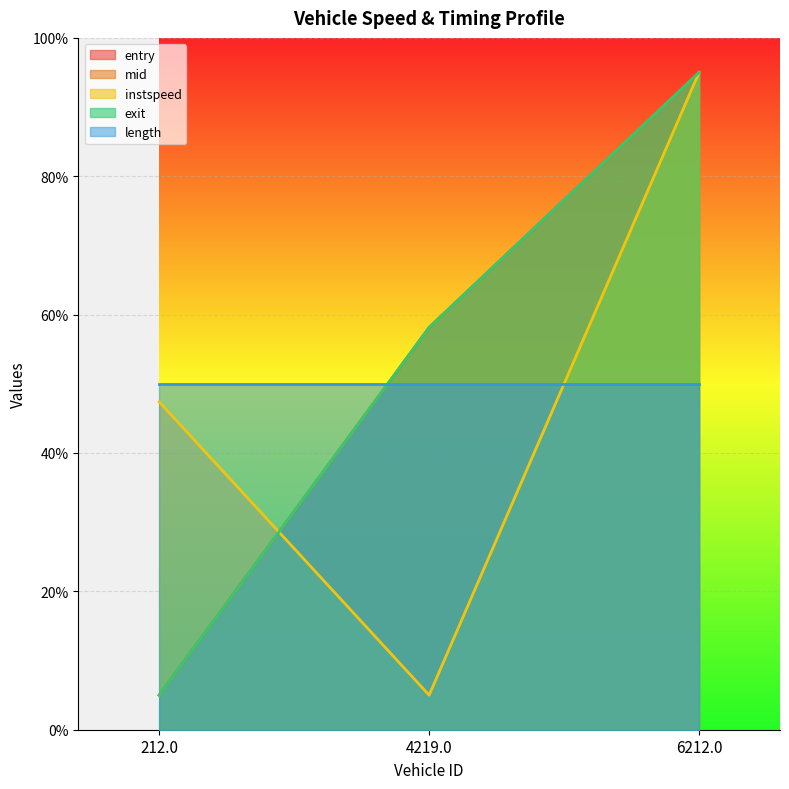

How many exit values are between 5 and 95?

3